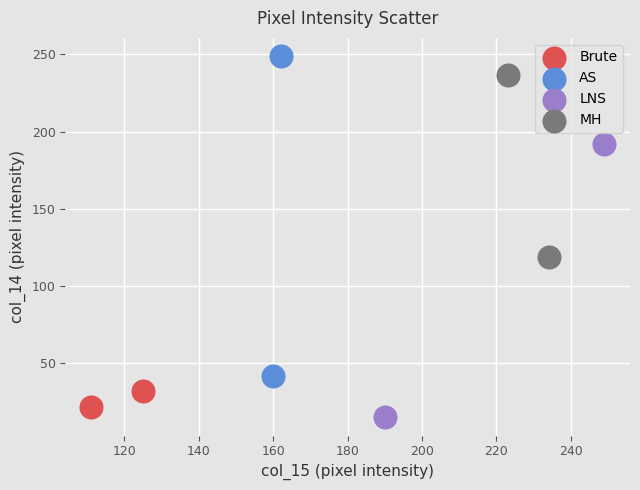

What are all the series names shown in the legend?

Brute, AS, LNS, MH